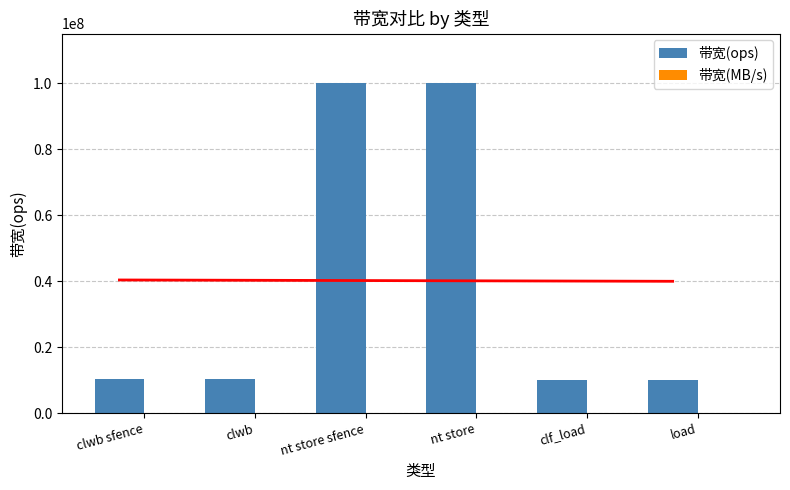

What is the label of the 5th bar from the right?

clwb